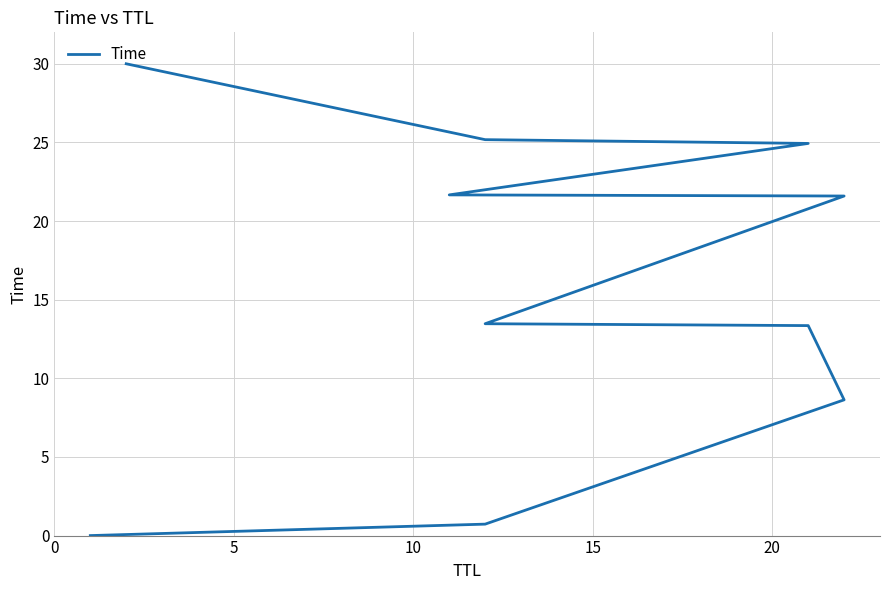

What is the difference between the second highest and second lowest values?

24.4